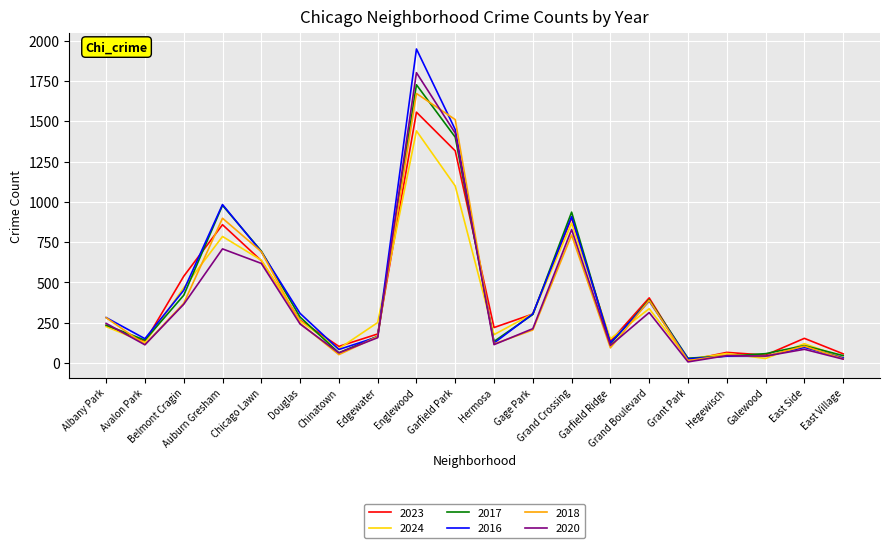

Does the chart have visible grid lines?

Yes